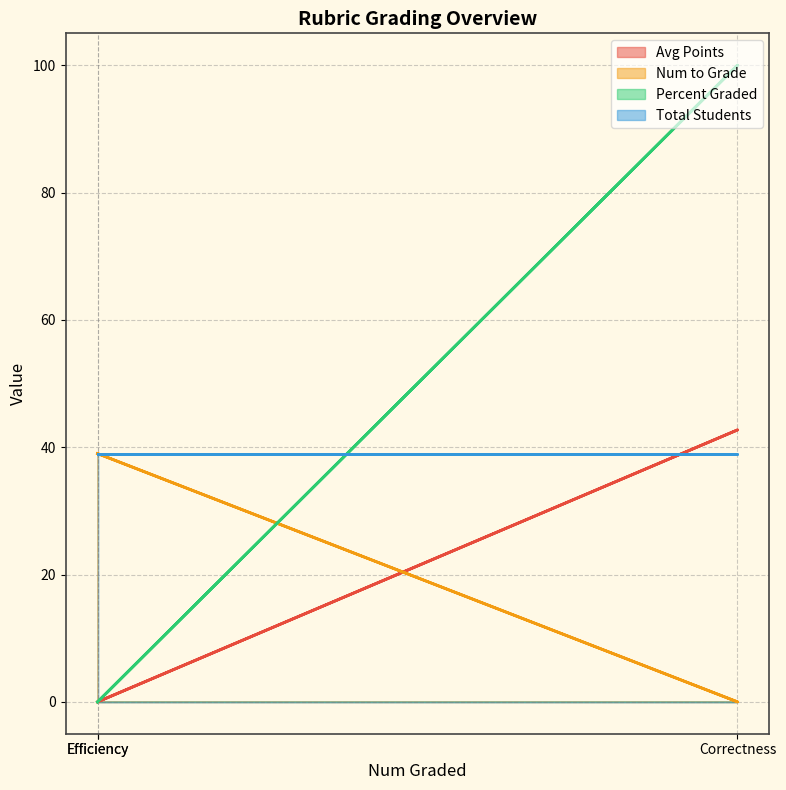

How many data points in Percent Graded are above 0?

1